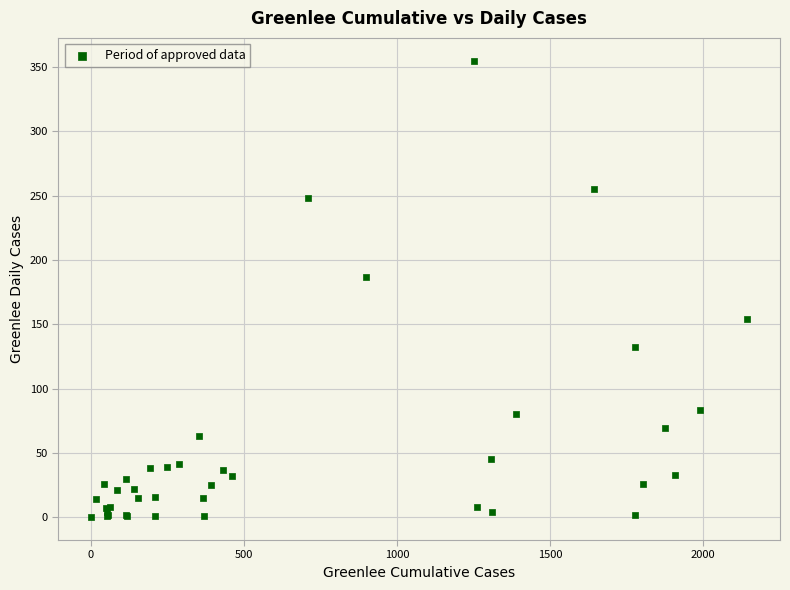

What Y value in the scatter plot is closest to 177?

187